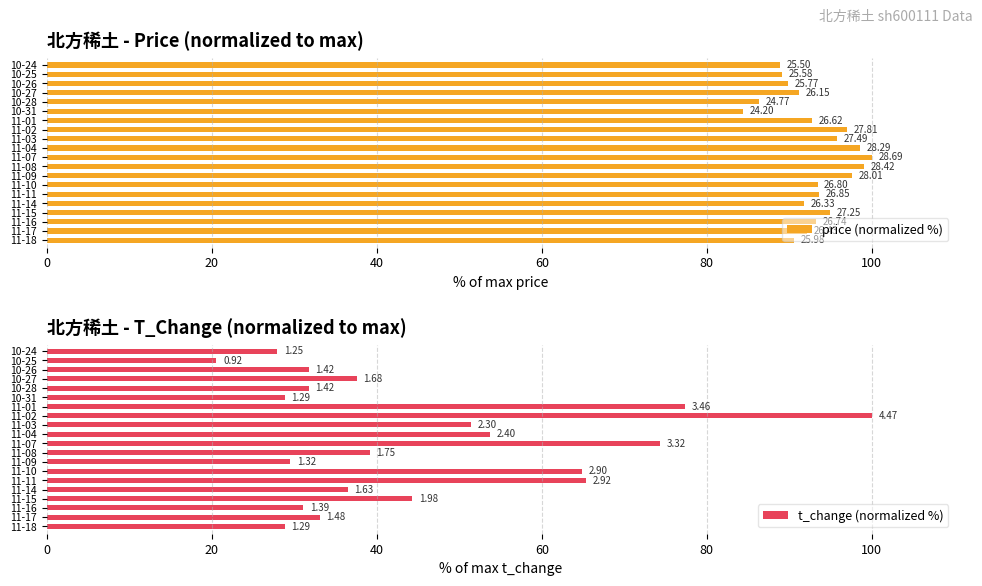

Reading left to right, transcribe all the data shown in this chart.

price (normalized %): 90.6	92.1	93.2	95.0	91.8	93.6	93.4	97.6	99.1	100.0	98.6	95.8	96.9	92.8	84.3	86.3	91.1	89.8	89.2	88.9
t_change (normalized %): 28.9	33.1	31.1	44.3	36.5	65.3	64.9	29.5	39.1	74.3	53.7	51.5	100.0	77.4	28.9	31.8	37.6	31.8	20.6	28.0